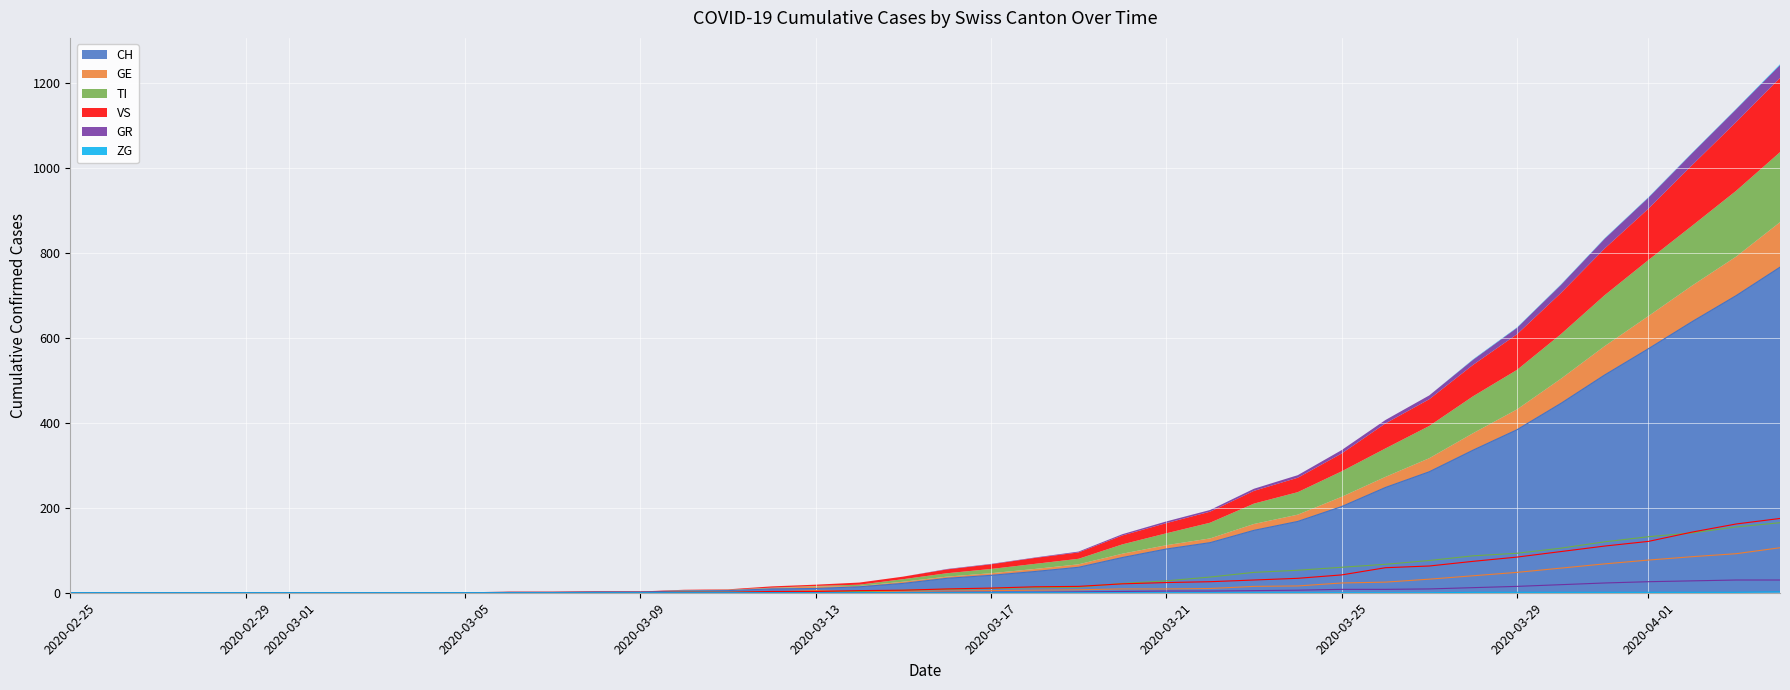

True or false: GE has more than 1 interior local peaks.

False